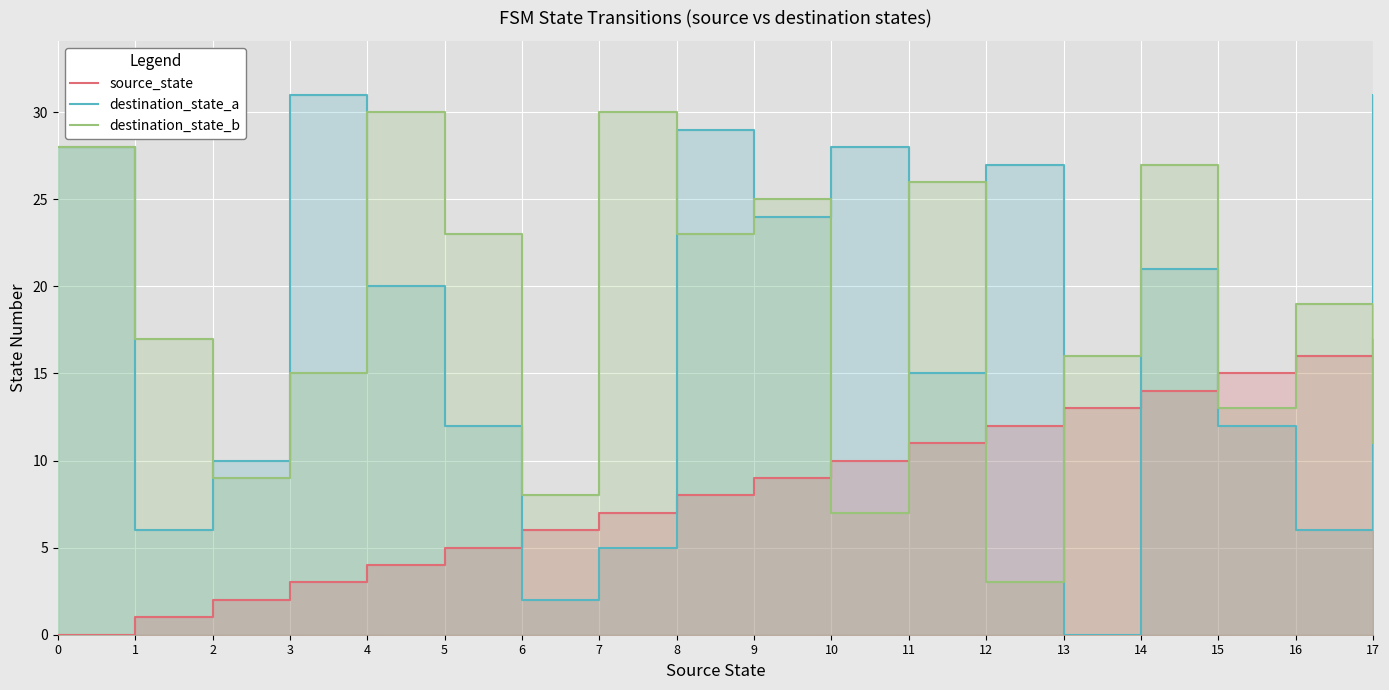

Reading left to right, extract all data points from this chart.

source_state: 0=0	1=1	2=2	3=3	4=4	5=5	6=6	7=7	8=8	9=9	10=10	11=11	12=12	13=13	14=14	15=15	16=16	17=17
destination_state_a: 0=28	1=6	2=10	3=31	4=20	5=12	6=2	7=5	8=29	9=24	10=28	11=15	12=27	13=0	14=21	15=12	16=6	17=31
destination_state_b: 0=28	1=17	2=9	3=15	4=30	5=23	6=8	7=30	8=23	9=25	10=7	11=26	12=3	13=16	14=27	15=13	16=19	17=11